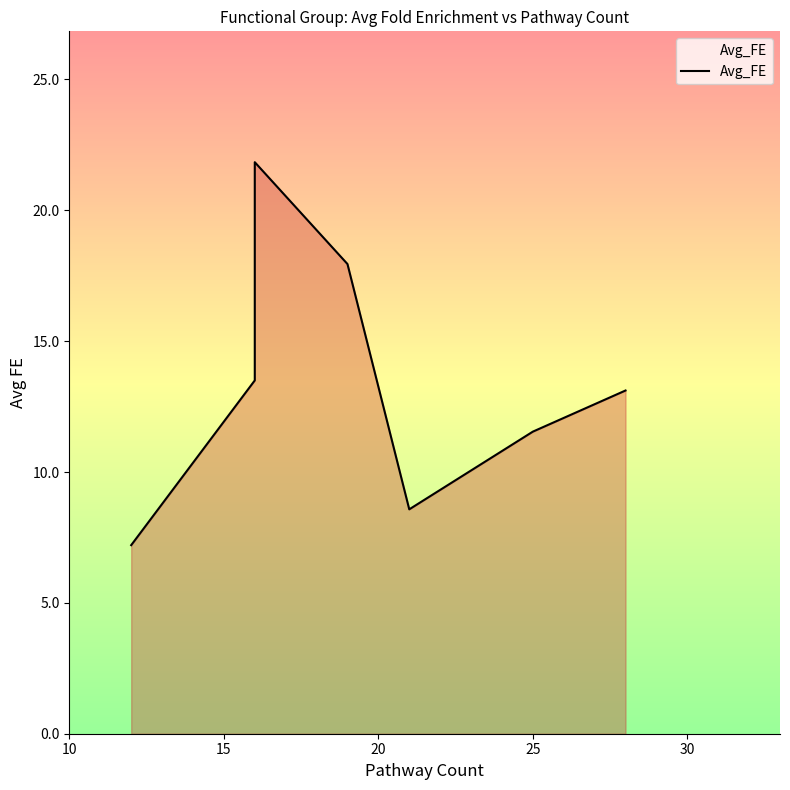

What is the minimum value shown in the chart?

7.2